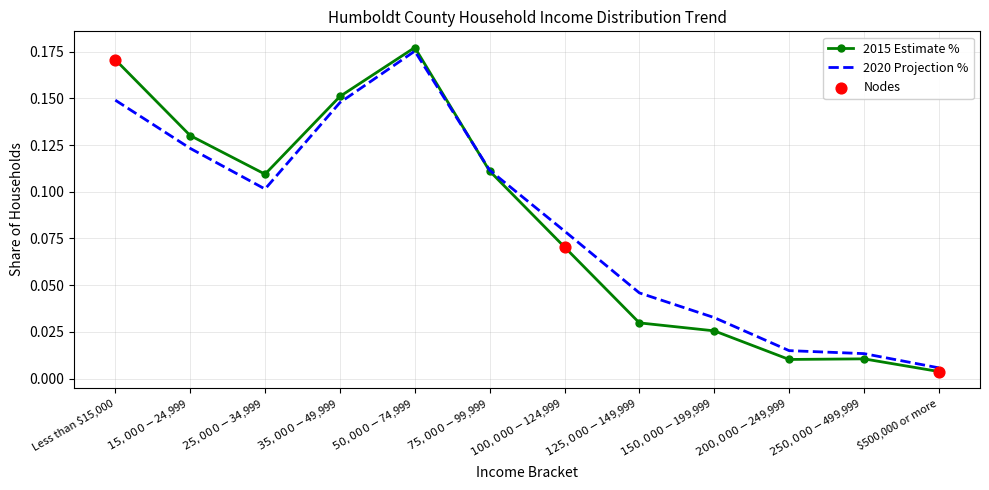

At which category is the sum across all series the highest?

$50,000 - $74,999